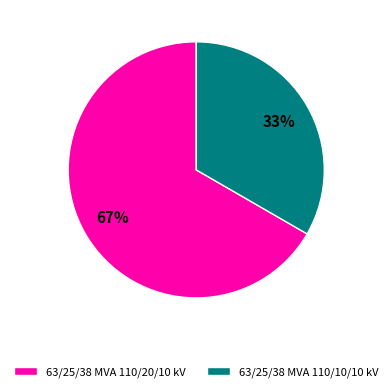

Which has a higher value, 63/25/38 MVA 110/20/10 kV or 63/25/38 MVA 110/10/10 kV?

63/25/38 MVA 110/20/10 kV